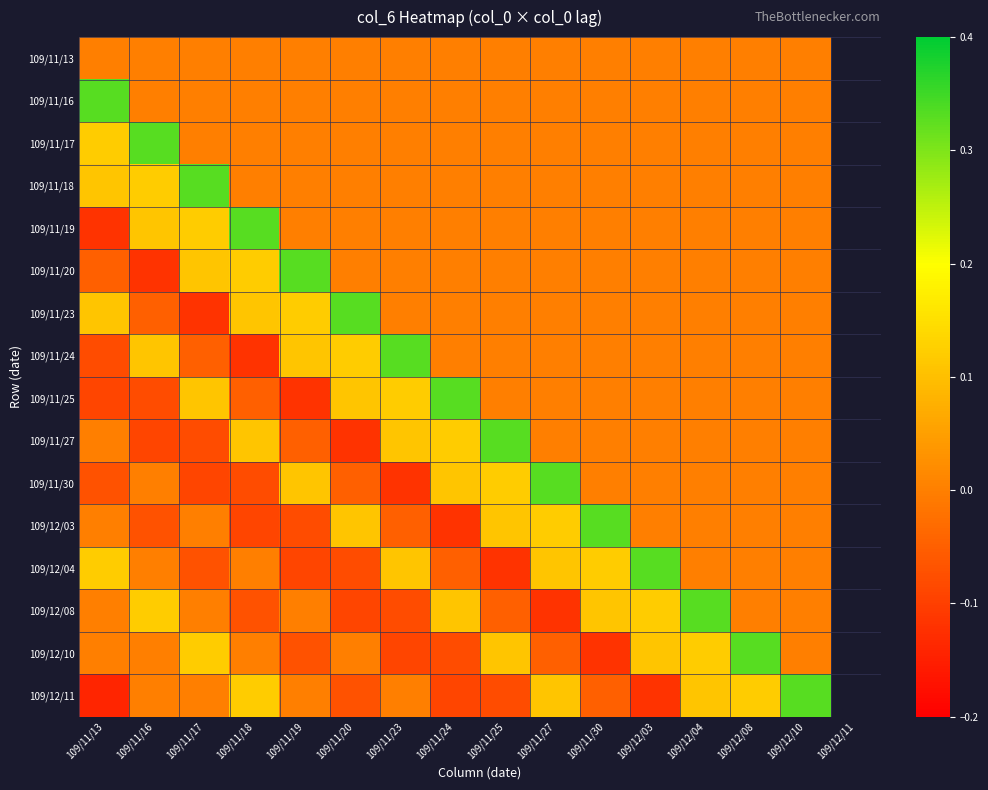

Reading left to right, list all the values displayed in this chart.

109/11/13: 109/11/13=0.0	109/11/16=0.0	109/11/17=0.0	109/11/18=0.0	109/11/19=0.0	109/11/20=0.0	109/11/23=0.0	109/11/24=0.0	109/11/25=0.0	109/11/27=0.0	109/11/30=0.0	109/12/03=0.0	109/12/04=0.0	109/12/08=0.0	109/12/10=0.0
109/11/16: 109/11/13=0.3	109/11/16=0.0	109/11/17=0.0	109/11/18=0.0	109/11/19=0.0	109/11/20=0.0	109/11/23=0.0	109/11/24=0.0	109/11/25=0.0	109/11/27=0.0	109/11/30=0.0	109/12/03=0.0	109/12/04=0.0	109/12/08=0.0	109/12/10=0.0
109/11/17: 109/11/13=0.1	109/11/16=0.3	109/11/17=0.0	109/11/18=0.0	109/11/19=0.0	109/11/20=0.0	109/11/23=0.0	109/11/24=0.0	109/11/25=0.0	109/11/27=0.0	109/11/30=0.0	109/12/03=0.0	109/12/04=0.0	109/12/08=0.0	109/12/10=0.0
109/11/18: 109/11/13=0.1	109/11/16=0.1	109/11/17=0.3	109/11/18=0.0	109/11/19=0.0	109/11/20=0.0	109/11/23=0.0	109/11/24=0.0	109/11/25=0.0	109/11/27=0.0	109/11/30=0.0	109/12/03=0.0	109/12/04=0.0	109/12/08=0.0	109/12/10=0.0
109/11/19: 109/11/13=-0.1	109/11/16=0.1	109/11/17=0.1	109/11/18=0.3	109/11/19=0.0	109/11/20=0.0	109/11/23=0.0	109/11/24=0.0	109/11/25=0.0	109/11/27=0.0	109/11/30=0.0	109/12/03=0.0	109/12/04=0.0	109/12/08=0.0	109/12/10=0.0
109/11/20: 109/11/13=-0.1	109/11/16=-0.1	109/11/17=0.1	109/11/18=0.1	109/11/19=0.3	109/11/20=0.0	109/11/23=0.0	109/11/24=0.0	109/11/25=0.0	109/11/27=0.0	109/11/30=0.0	109/12/03=0.0	109/12/04=0.0	109/12/08=0.0	109/12/10=0.0
109/11/23: 109/11/13=0.1	109/11/16=-0.1	109/11/17=-0.1	109/11/18=0.1	109/11/19=0.1	109/11/20=0.3	109/11/23=0.0	109/11/24=0.0	109/11/25=0.0	109/11/27=0.0	109/11/30=0.0	109/12/03=0.0	109/12/04=0.0	109/12/08=0.0	109/12/10=0.0
109/11/24: 109/11/13=-0.1	109/11/16=0.1	109/11/17=-0.1	109/11/18=-0.1	109/11/19=0.1	109/11/20=0.1	109/11/23=0.3	109/11/24=0.0	109/11/25=0.0	109/11/27=0.0	109/11/30=0.0	109/12/03=0.0	109/12/04=0.0	109/12/08=0.0	109/12/10=0.0
109/11/25: 109/11/13=-0.1	109/11/16=-0.1	109/11/17=0.1	109/11/18=-0.1	109/11/19=-0.1	109/11/20=0.1	109/11/23=0.1	109/11/24=0.3	109/11/25=0.0	109/11/27=0.0	109/11/30=0.0	109/12/03=0.0	109/12/04=0.0	109/12/08=0.0	109/12/10=0.0
109/11/27: 109/11/13=0.0	109/11/16=-0.1	109/11/17=-0.1	109/11/18=0.1	109/11/19=-0.1	109/11/20=-0.1	109/11/23=0.1	109/11/24=0.1	109/11/25=0.3	109/11/27=0.0	109/11/30=0.0	109/12/03=0.0	109/12/04=0.0	109/12/08=0.0	109/12/10=0.0
109/11/30: 109/11/13=-0.1	109/11/16=0.0	109/11/17=-0.1	109/11/18=-0.1	109/11/19=0.1	109/11/20=-0.1	109/11/23=-0.1	109/11/24=0.1	109/11/25=0.1	109/11/27=0.3	109/11/30=0.0	109/12/03=0.0	109/12/04=0.0	109/12/08=0.0	109/12/10=0.0
109/12/03: 109/11/13=0.0	109/11/16=-0.1	109/11/17=0.0	109/11/18=-0.1	109/11/19=-0.1	109/11/20=0.1	109/11/23=-0.1	109/11/24=-0.1	109/11/25=0.1	109/11/27=0.1	109/11/30=0.3	109/12/03=0.0	109/12/04=0.0	109/12/08=0.0	109/12/10=0.0
109/12/04: 109/11/13=0.1	109/11/16=0.0	109/11/17=-0.1	109/11/18=0.0	109/11/19=-0.1	109/11/20=-0.1	109/11/23=0.1	109/11/24=-0.1	109/11/25=-0.1	109/11/27=0.1	109/11/30=0.1	109/12/03=0.3	109/12/04=0.0	109/12/08=0.0	109/12/10=0.0
109/12/08: 109/11/13=0.0	109/11/16=0.1	109/11/17=0.0	109/11/18=-0.1	109/11/19=0.0	109/11/20=-0.1	109/11/23=-0.1	109/11/24=0.1	109/11/25=-0.1	109/11/27=-0.1	109/11/30=0.1	109/12/03=0.1	109/12/04=0.3	109/12/08=0.0	109/12/10=0.0
109/12/10: 109/11/13=0.0	109/11/16=0.0	109/11/17=0.1	109/11/18=0.0	109/11/19=-0.1	109/11/20=0.0	109/11/23=-0.1	109/11/24=-0.1	109/11/25=0.1	109/11/27=-0.1	109/11/30=-0.1	109/12/03=0.1	109/12/04=0.1	109/12/08=0.3	109/12/10=0.0
109/12/11: 109/11/13=-0.1	109/11/16=0.0	109/11/17=0.0	109/11/18=0.1	109/11/19=0.0	109/11/20=-0.1	109/11/23=0.0	109/11/24=-0.1	109/11/25=-0.1	109/11/27=0.1	109/11/30=-0.1	109/12/03=-0.1	109/12/04=0.1	109/12/08=0.1	109/12/10=0.3